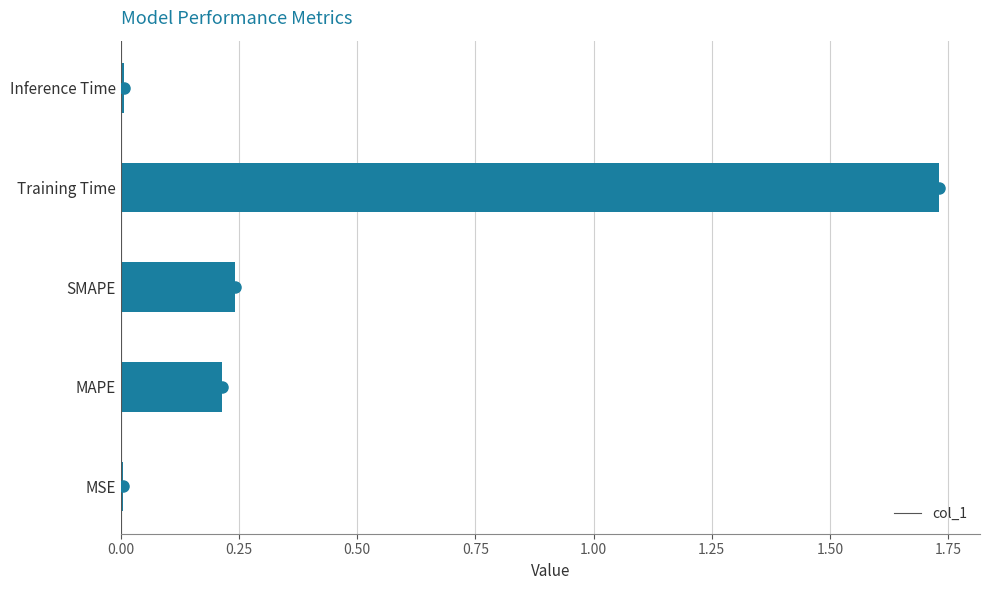

How many data points does each series have?

5